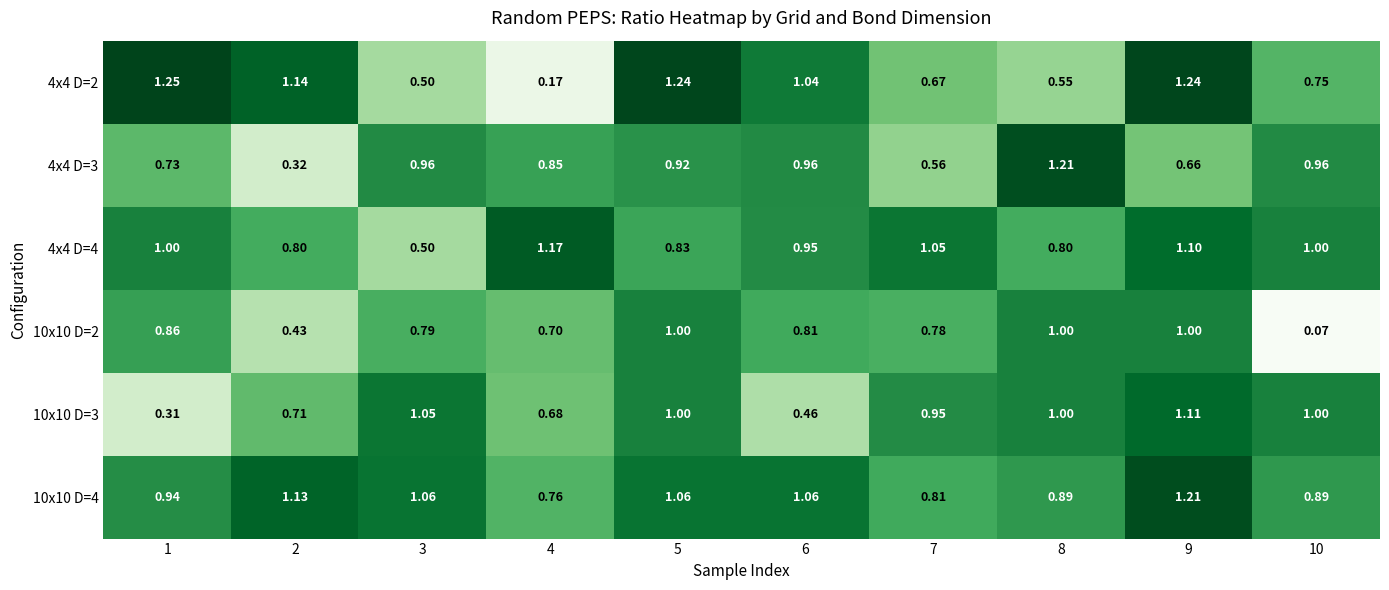

What is the total value across all series at 10?

4.7